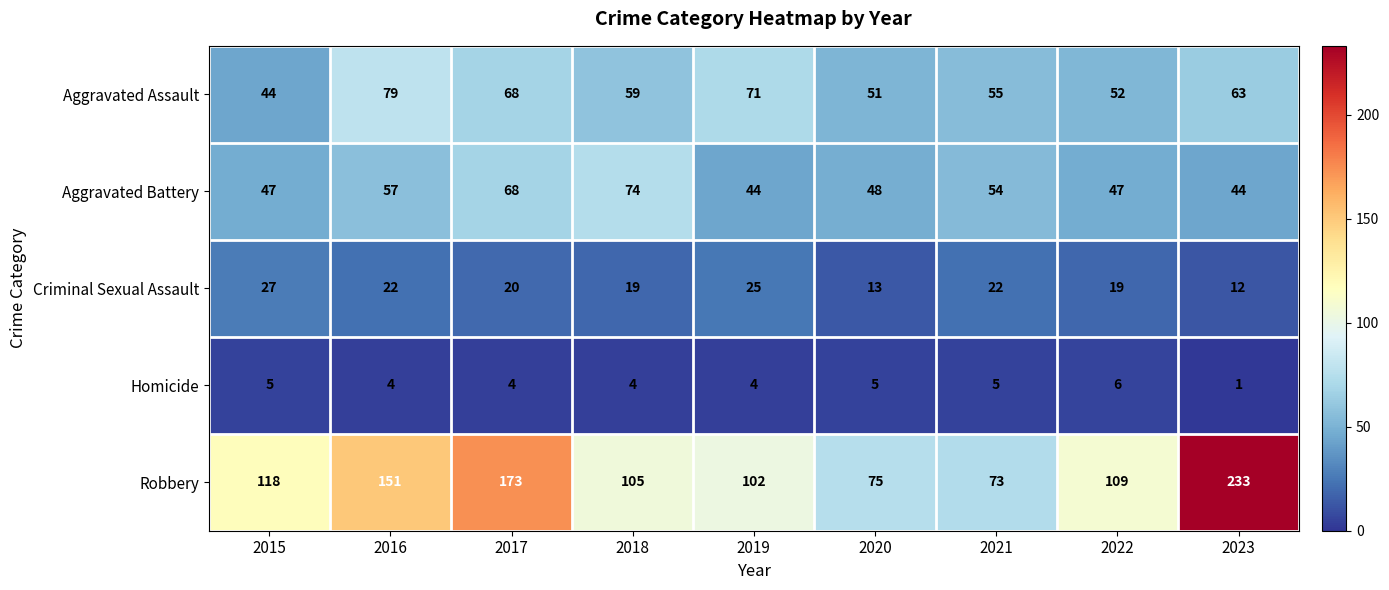

Which label corresponds to the smallest value in the chart?

2023